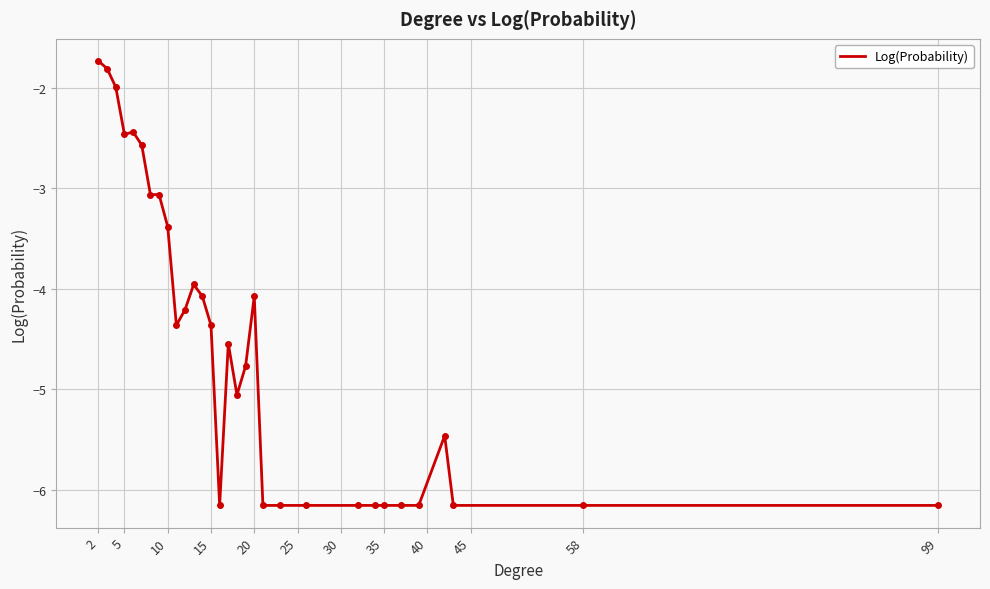

What is the maximum value shown in the chart?

-1.7